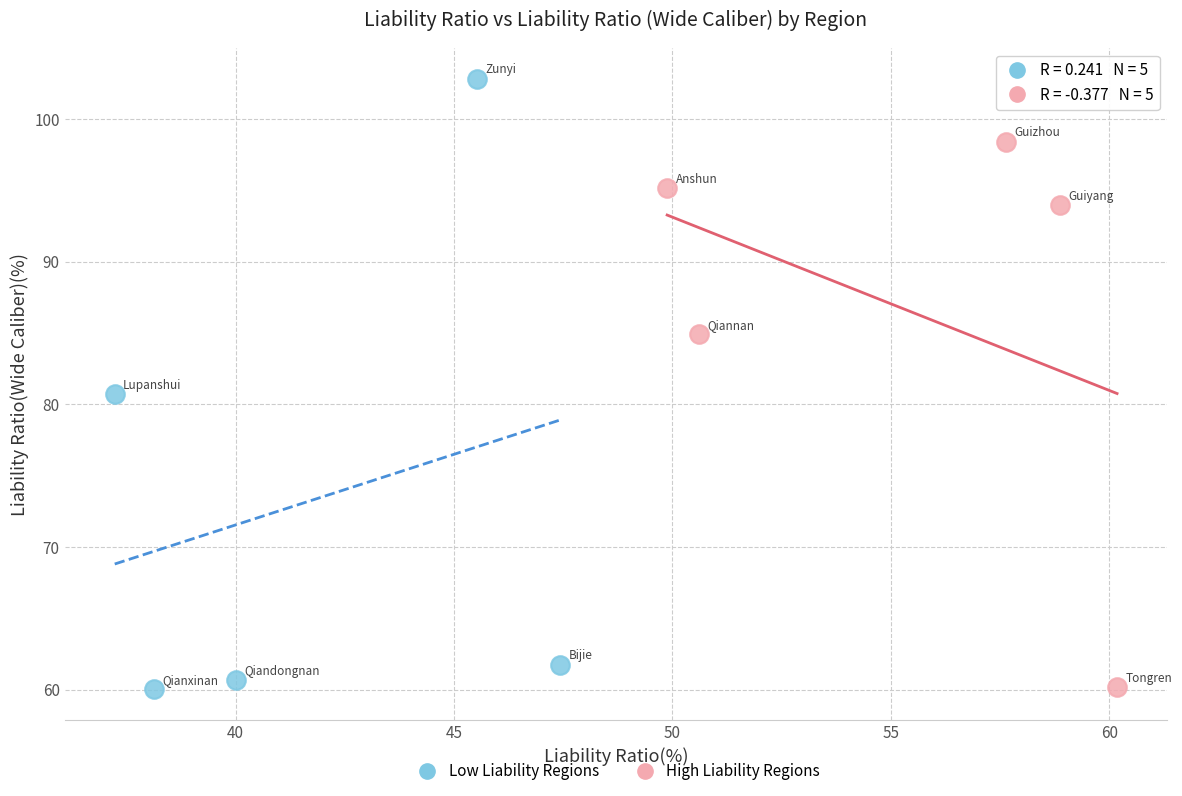

Which series has the widest spread of Y values?

Low Liability Regions